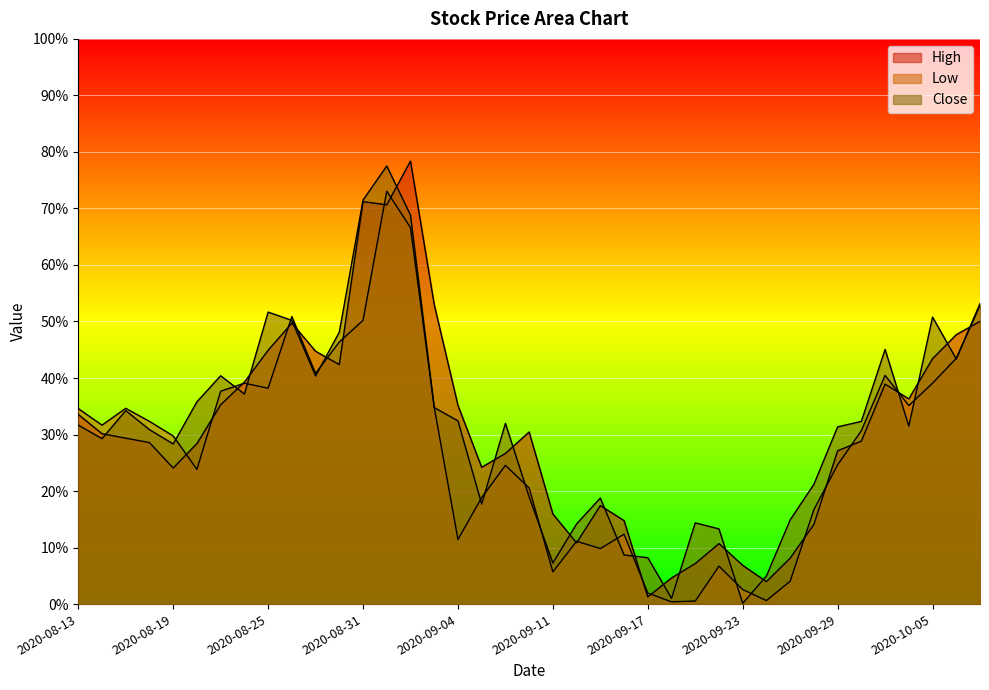

What is the difference between the maximum and second lowest values in the High series?

0.7